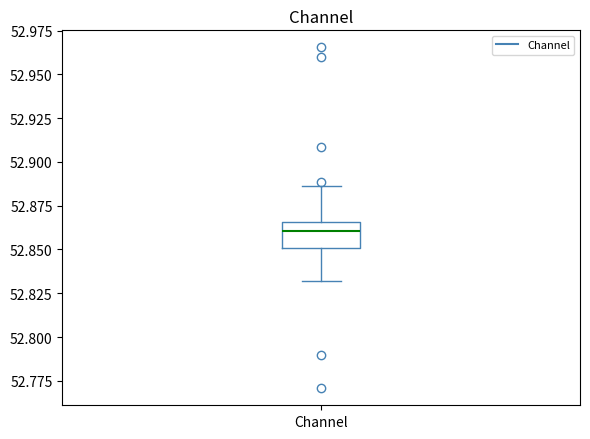

Transcribe this box plot: give where the median line is, the range the box spans, and where the two whiskers end, as read against the y-axis. The values are not printed on the chart, so give them approximately, as read against the axis.

median 52.860, box 52.850 to 52.865, whiskers 52.830 to 52.885